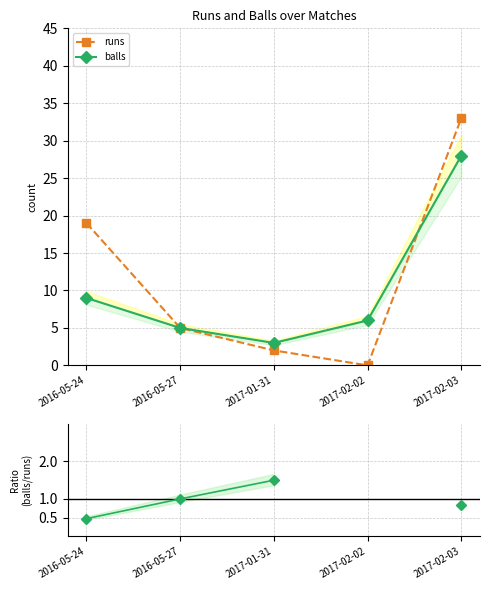

Rank the series at 2017-01-31 from lowest to highest value.

runs, balls